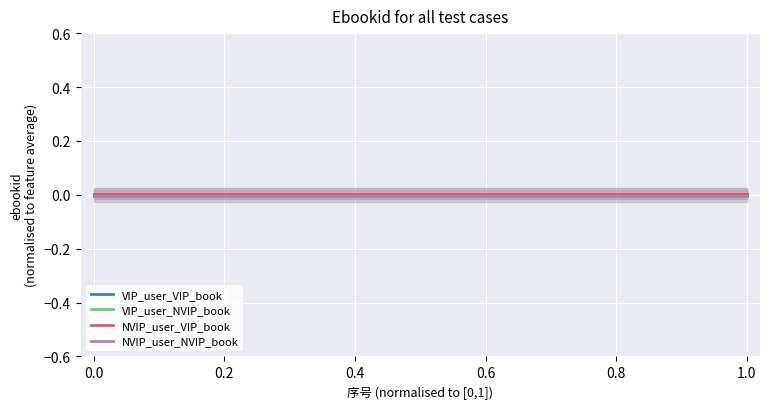

Does the chart display data point markers on the line(s)?

No